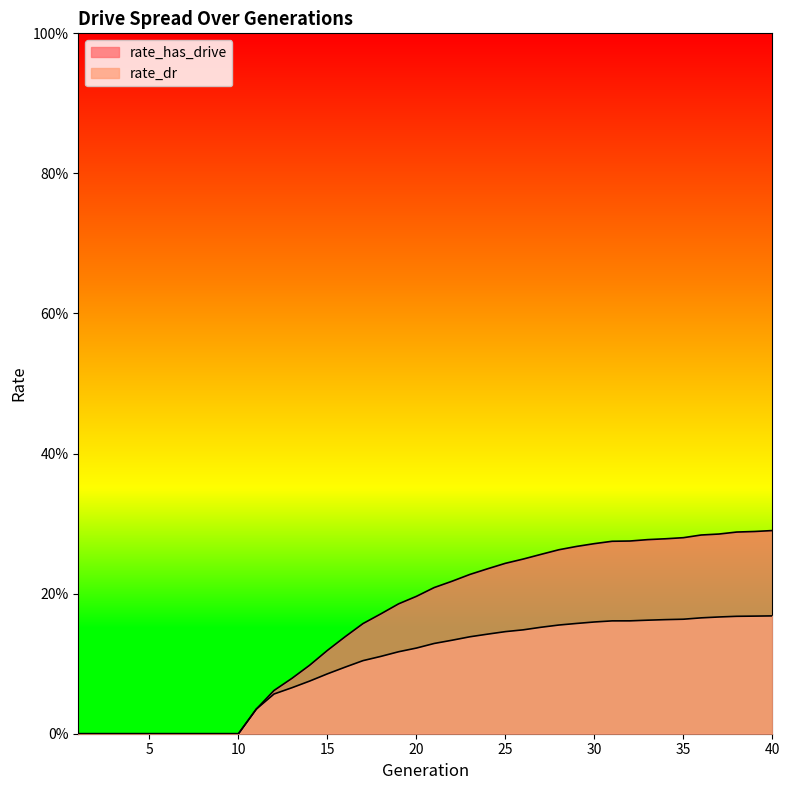

What is the sum of the rate_dr values at 36 and 25?

0.3